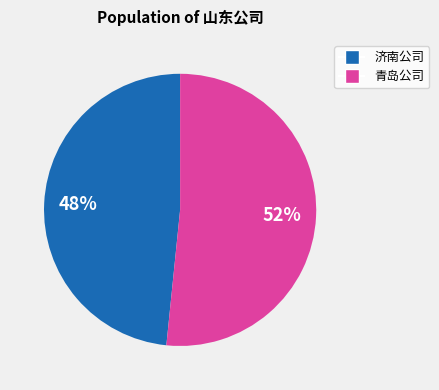

How many segments does this pie chart have?

2